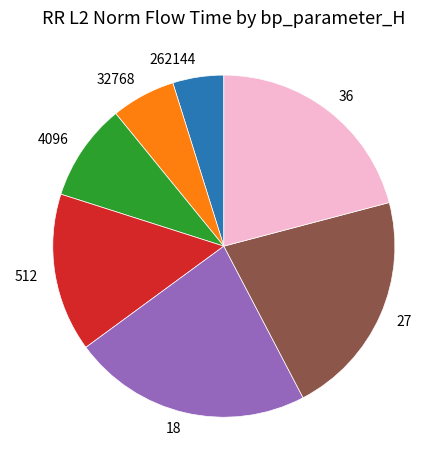

Is there a majority slice in this chart?

No